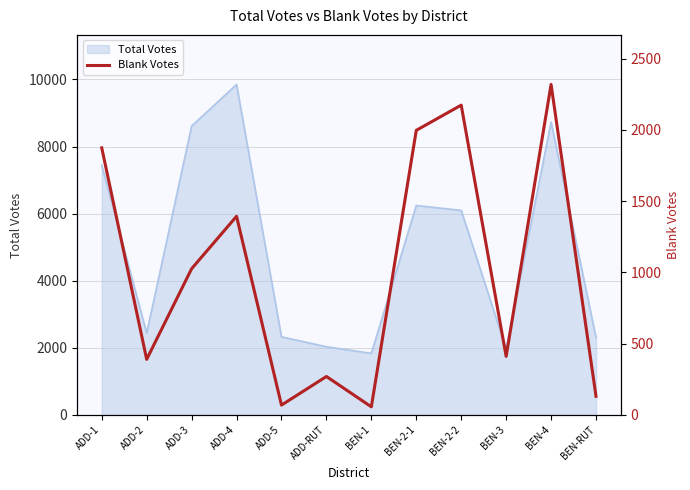

What is the label of the 2nd point from the left?

ADD-2